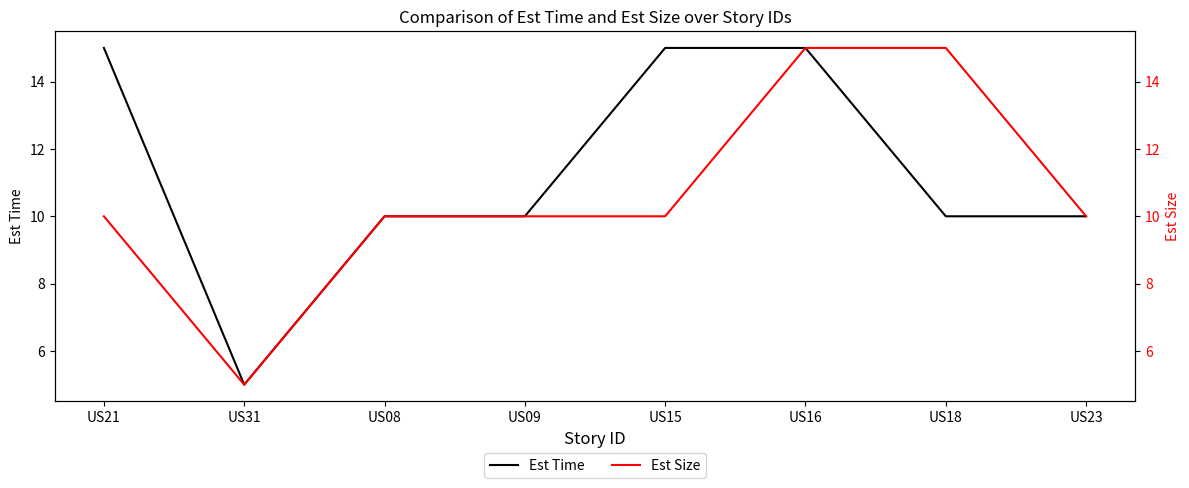

What is the difference between the second highest and minimum values in the Est Time series?

10